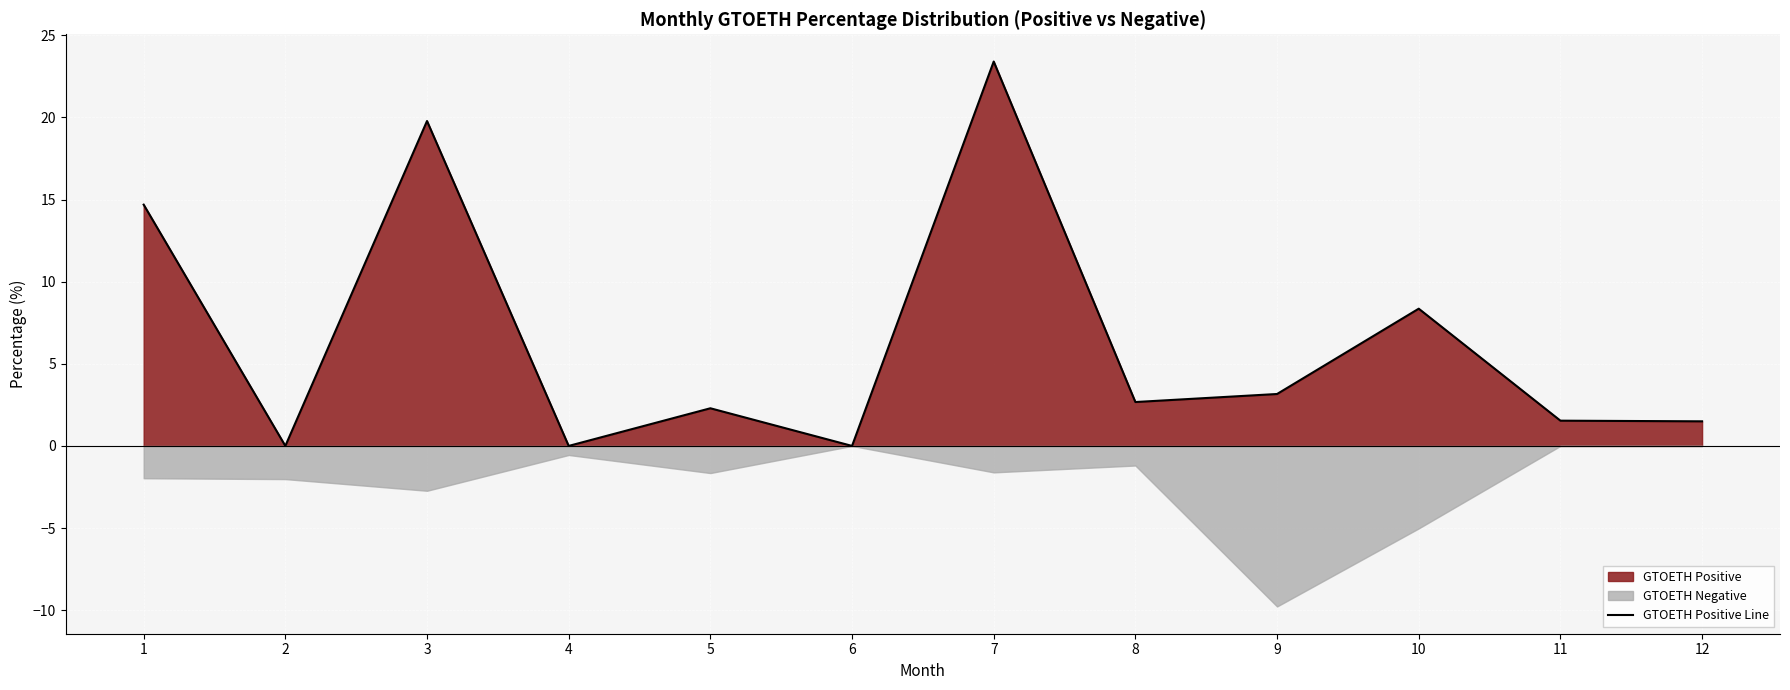

How many lines are shown in the chart?

1